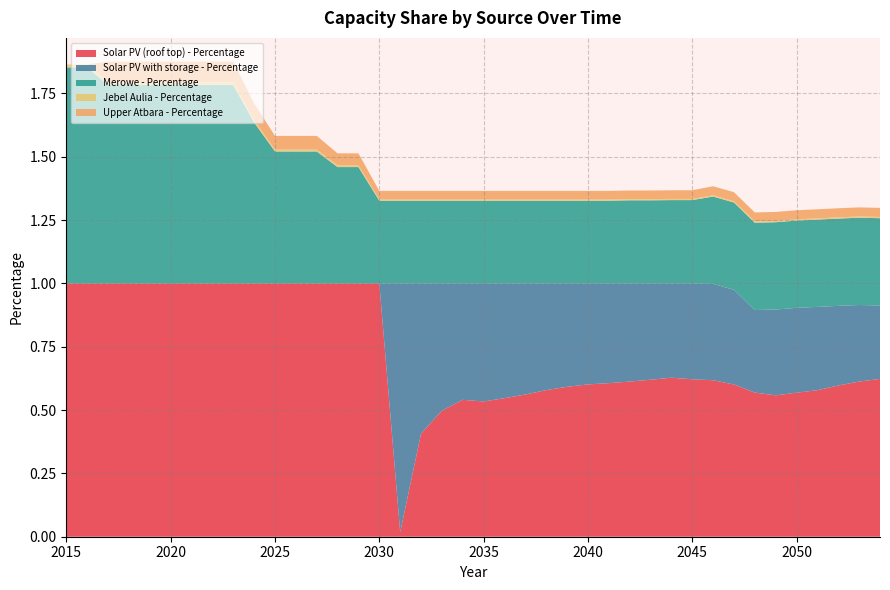

Reading left to right, what are all the values shown in this chart?

Solar PV (roof top) - Percentage: 1.0	1.0	1.0	1.0	1.0	1.0	1.0	1.0	1.0	1.0	1.0	1.0	1.0	1.0	1.0	1.0	0.0	0.4	0.5	0.5	0.5	0.5	0.6	0.6	0.6	0.6	0.6	0.6	0.6	0.6	0.6	0.6	0.6	0.6	0.6	0.6	0.6	0.6	0.6	0.6
Solar PV with storage - Percentage: 0.0	0.0	0.0	0.0	0.0	0.0	0.0	0.0	0.0	0.0	0.0	0.0	0.0	0.0	0.0	0.0	1.0	0.6	0.5	0.5	0.5	0.5	0.4	0.4	0.4	0.4	0.4	0.4	0.4	0.4	0.4	0.4	0.4	0.3	0.3	0.3	0.3	0.3	0.3	0.3
Merowe - Percentage: 0.9	0.9	0.8	0.8	0.8	0.8	0.8	0.8	0.8	0.6	0.5	0.5	0.5	0.5	0.5	0.3	0.3	0.3	0.3	0.3	0.3	0.3	0.3	0.3	0.3	0.3	0.3	0.3	0.3	0.3	0.3	0.3	0.3	0.3	0.3	0.3	0.3	0.3	0.3	0.3
Jebel Aulia - Percentage: 0.0	0.0	0.0	0.0	0.0	0.0	0.0	0.0	0.0	0.0	0.0	0.0	0.0	0.0	0.0	0.0	0.0	0.0	0.0	0.0	0.0	0.0	0.0	0.0	0.0	0.0	0.0	0.0	0.0	0.0	0.0	0.0	0.0	0.0	0.0	0.0	0.0	0.0	0.0	0.0
Upper Atbara - Percentage: 0.0	0.0	0.1	0.1	0.1	0.1	0.1	0.1	0.1	0.1	0.1	0.1	0.1	0.0	0.0	0.0	0.0	0.0	0.0	0.0	0.0	0.0	0.0	0.0	0.0	0.0	0.0	0.0	0.0	0.0	0.0	0.0	0.0	0.0	0.0	0.0	0.0	0.0	0.0	0.0